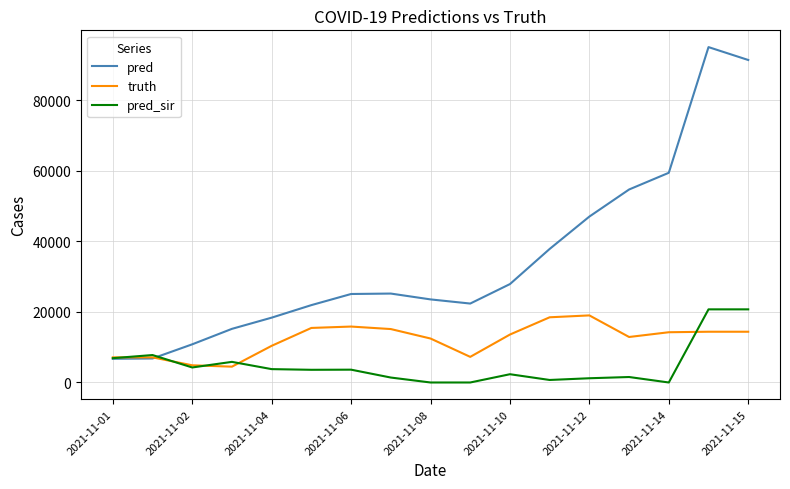

How many lines are shown in the chart?

3